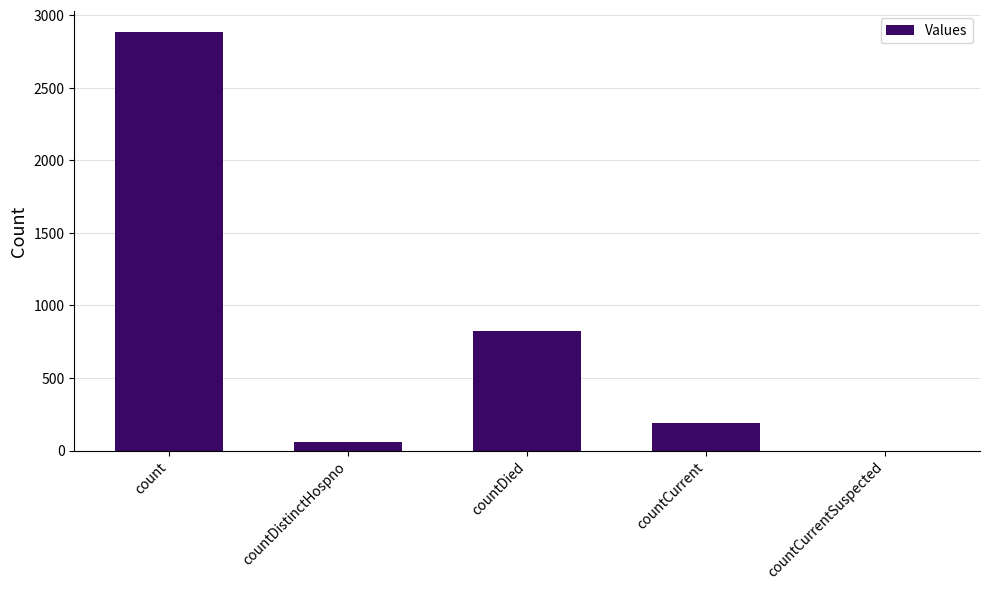

True or false: the data shows -1717 at countCurrentSuspected.

False